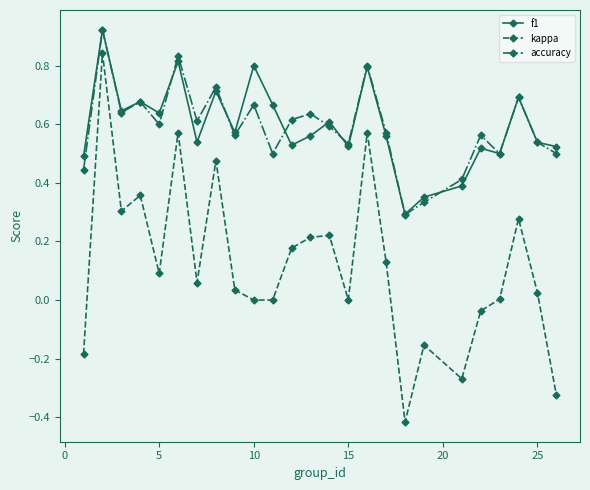

What are all the series names shown in the legend?

f1, kappa, accuracy